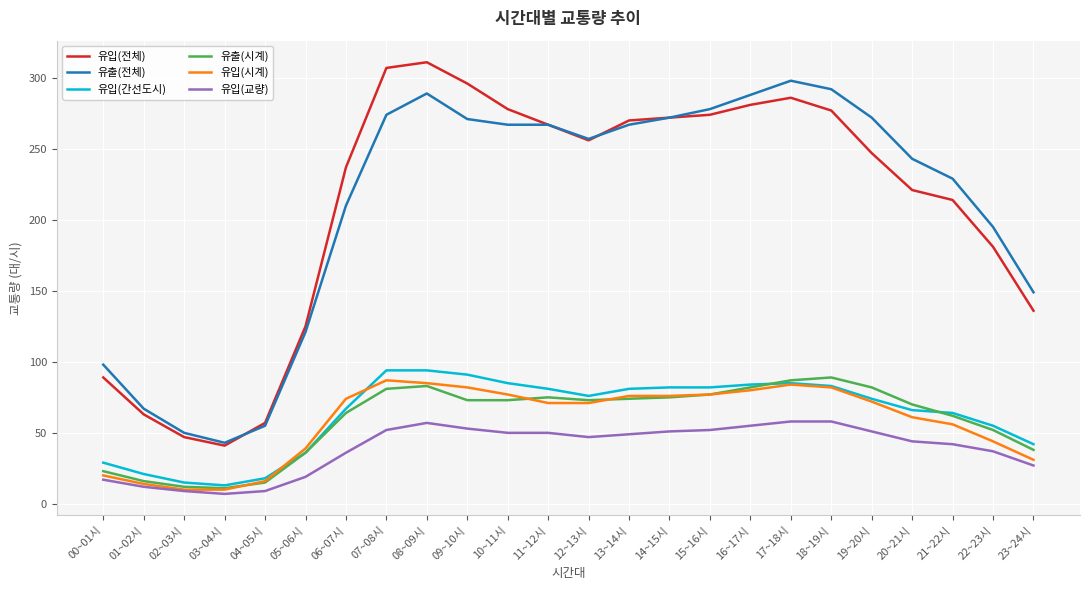

At how many categories does at least one series exceed 103?

19